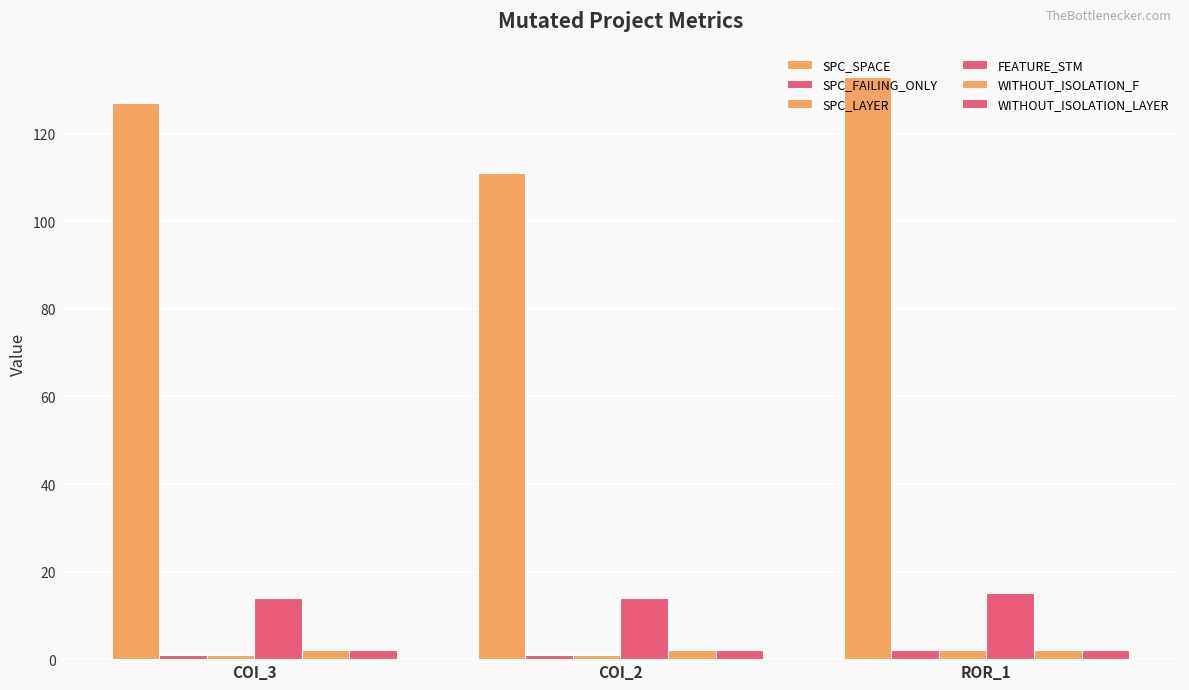

Count the number of data series in this chart.

6